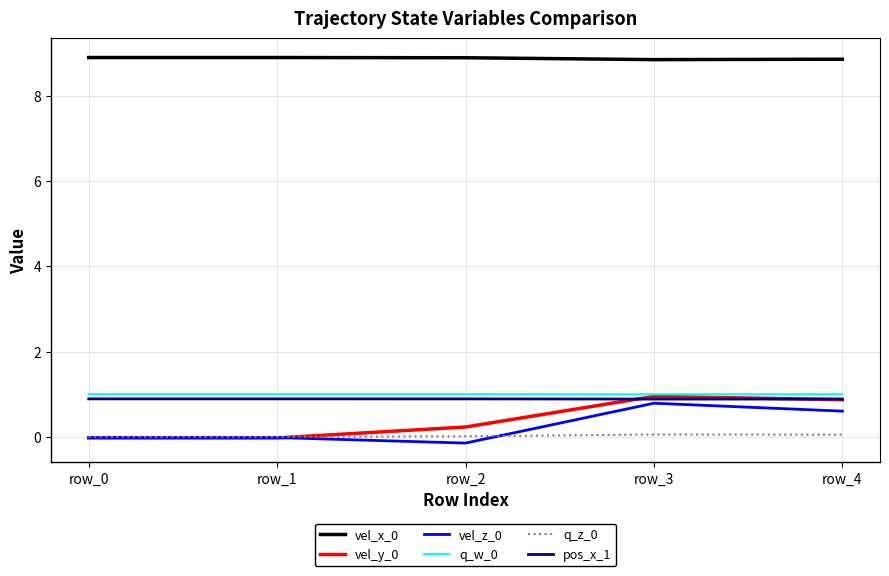

The value of vel_x_0 at row_1 is 14.6. True or false?

False